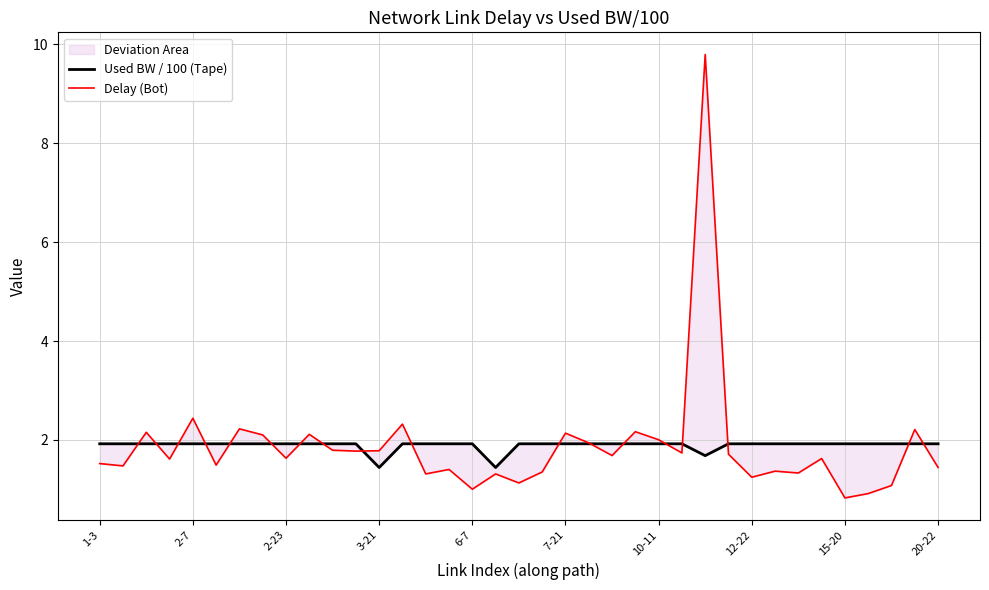

Which series changed the most between 29 and 31?

Delay (Bot)